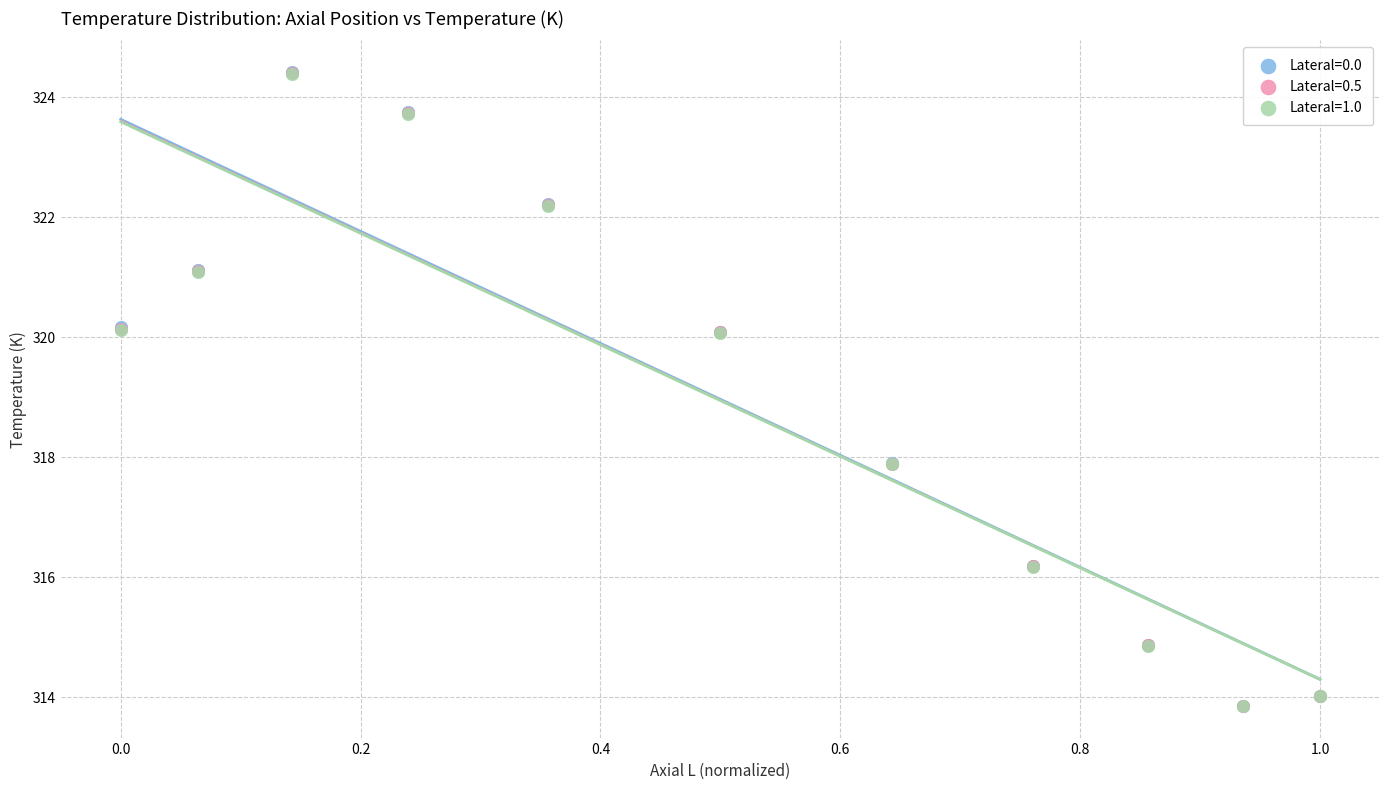

What are all the series names shown in the legend?

Lateral=0.0, Lateral=0.5, Lateral=1.0